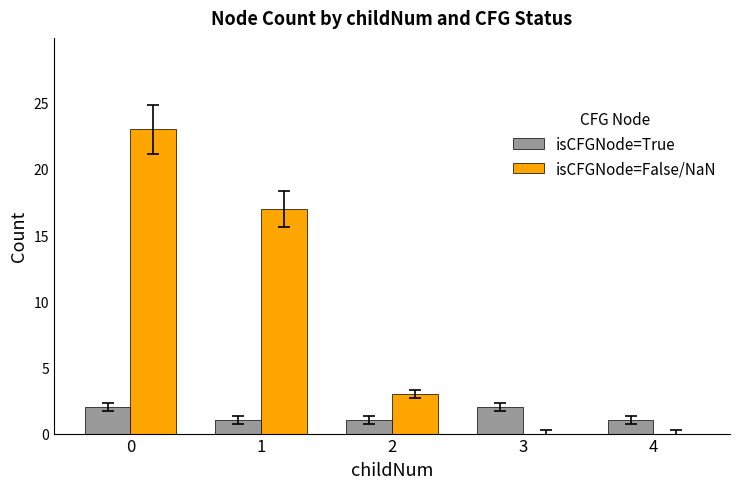

What is the sum of all isCFGNode=False/NaN values?

43